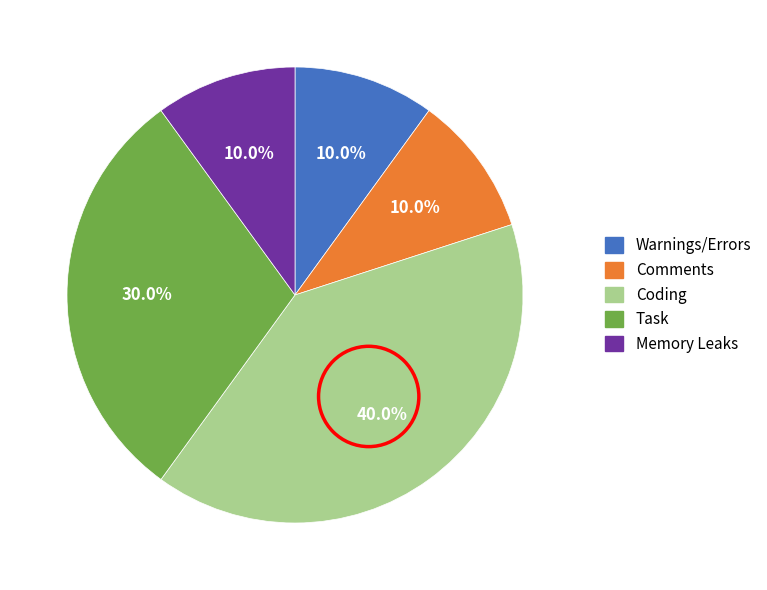

True or false: Coding accounts for 40% of the total.

True